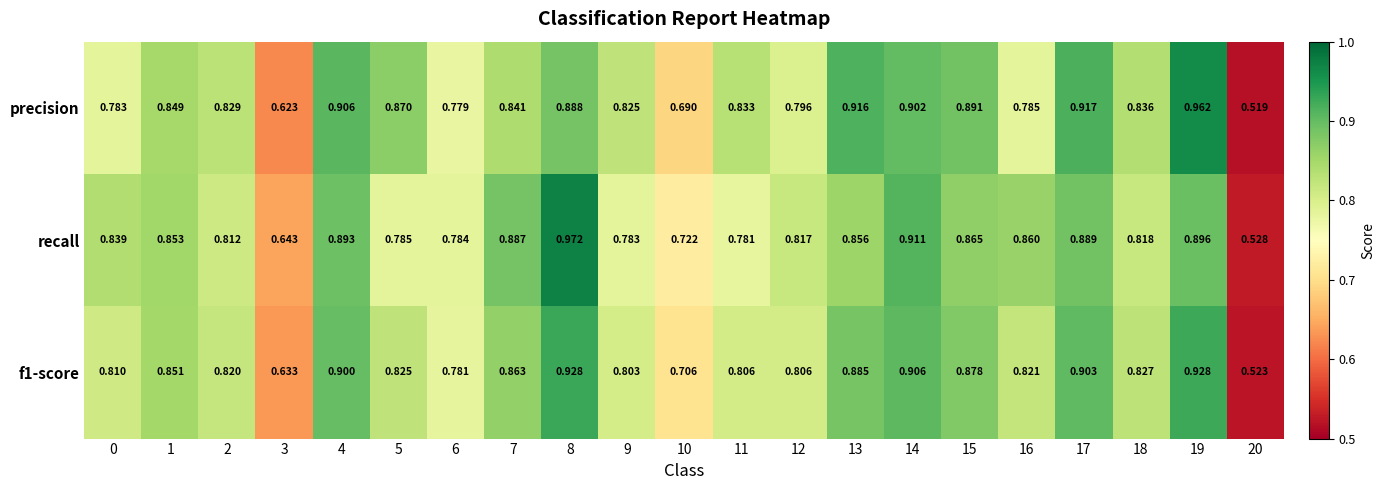

Is the value of recall at 6 greater than the value of precision at 1?

No